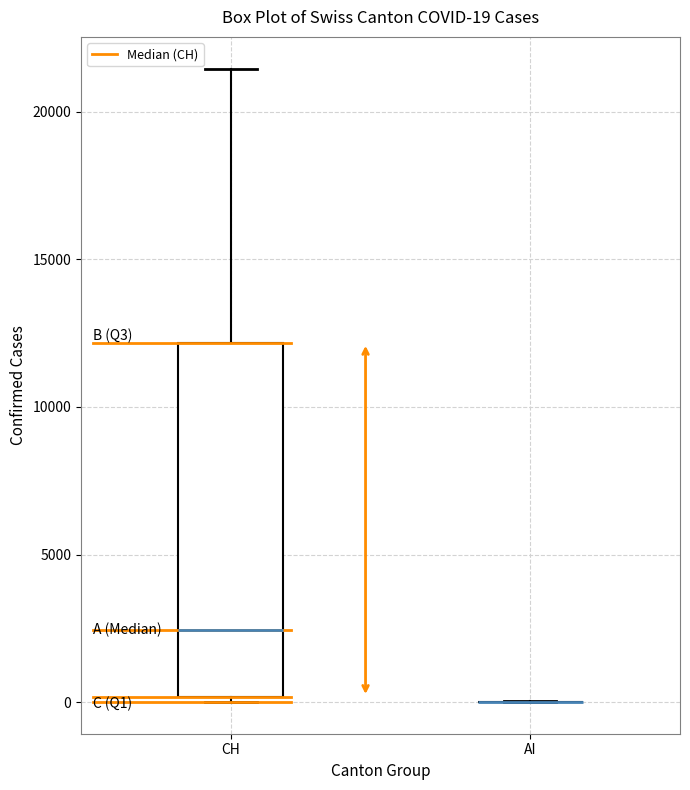

Comparing the boxes themselves (not the whiskers), which one is the tallest?

CH